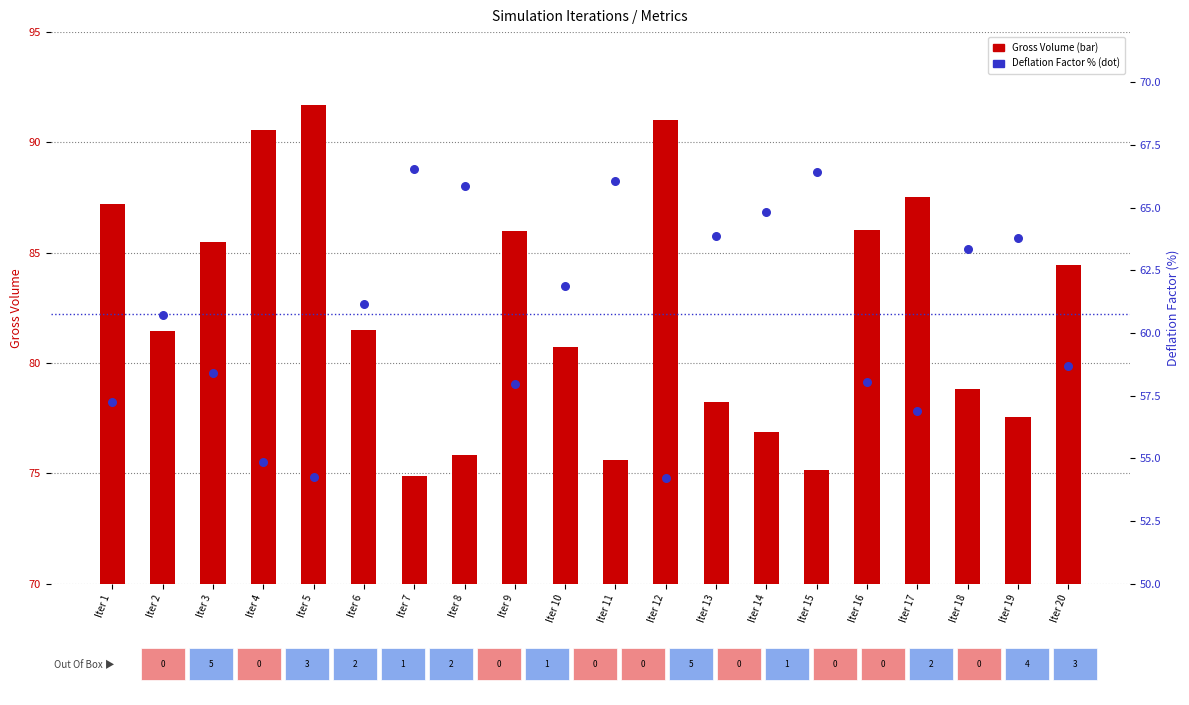

Is the value of Deflation Factor (%) at Iter 9 greater than the value of Gross Volume at Iter 11?

No